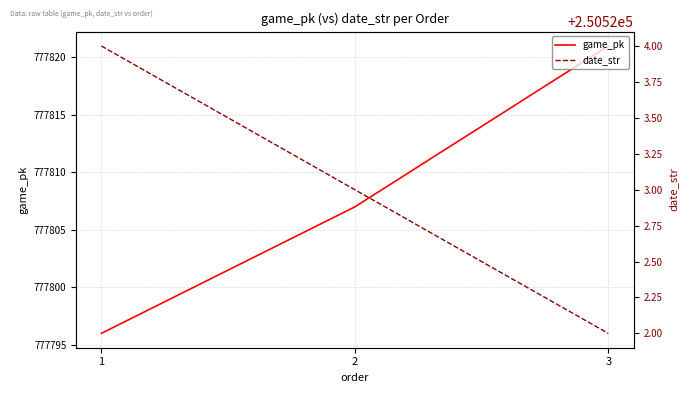

What is the maximum value for date_str?

250524